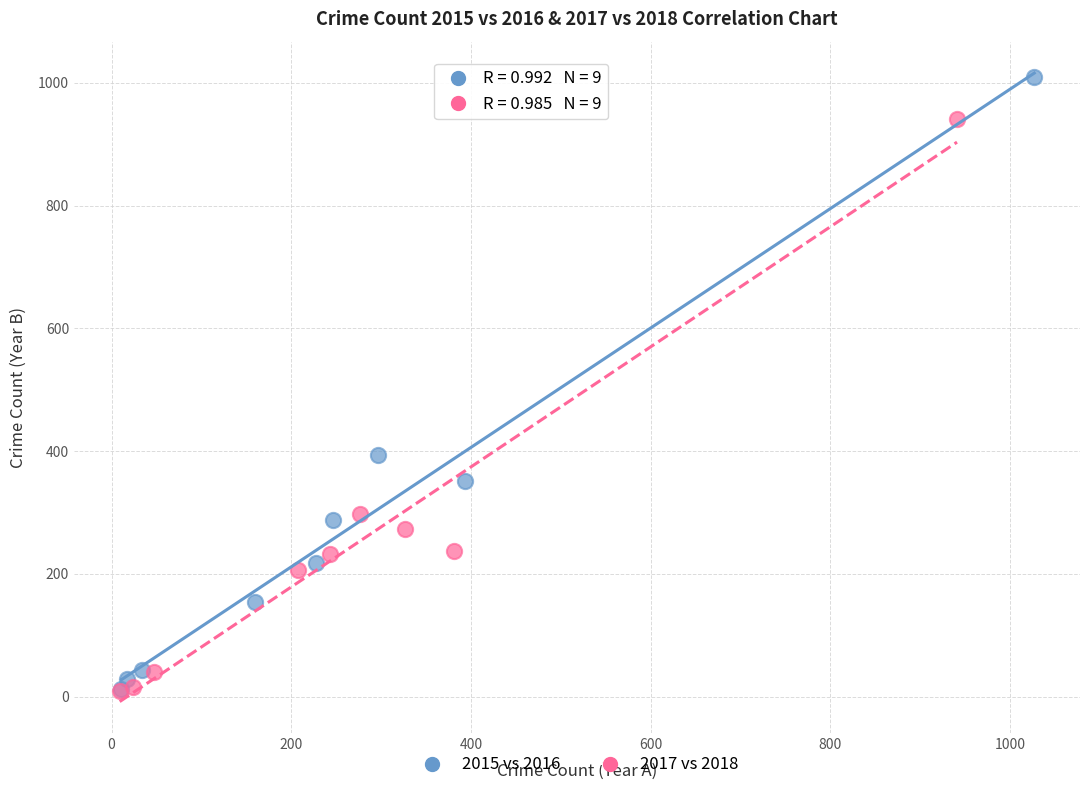

Which series contains the highest Y value?

2015 vs 2016